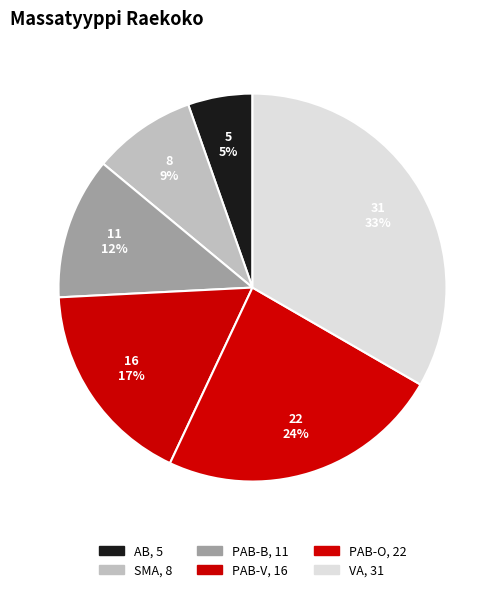

Count the number of slices in the pie.

6